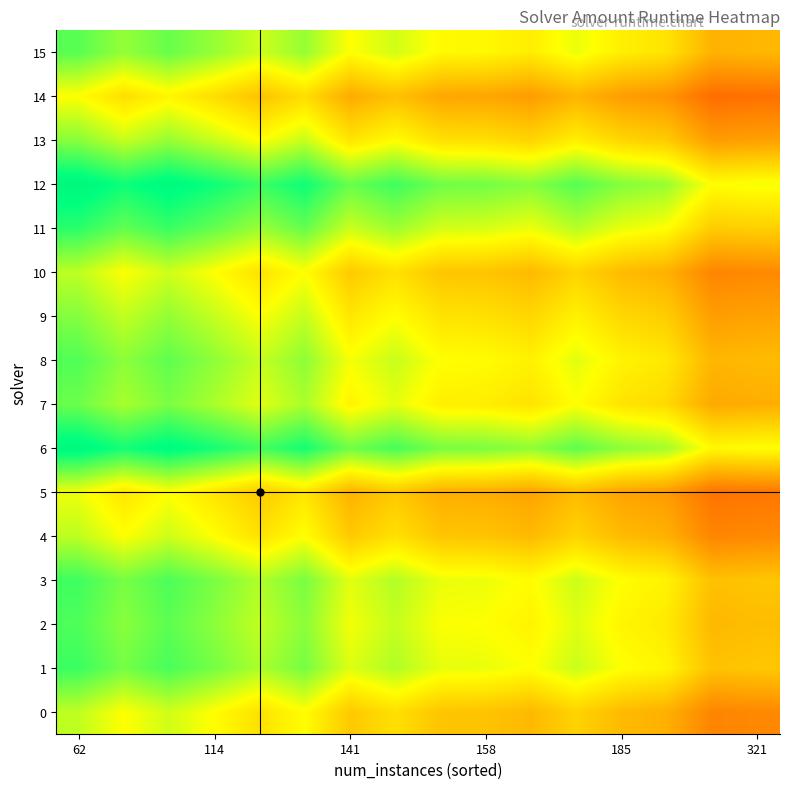

What is the maximum value shown in the chart?

0.8